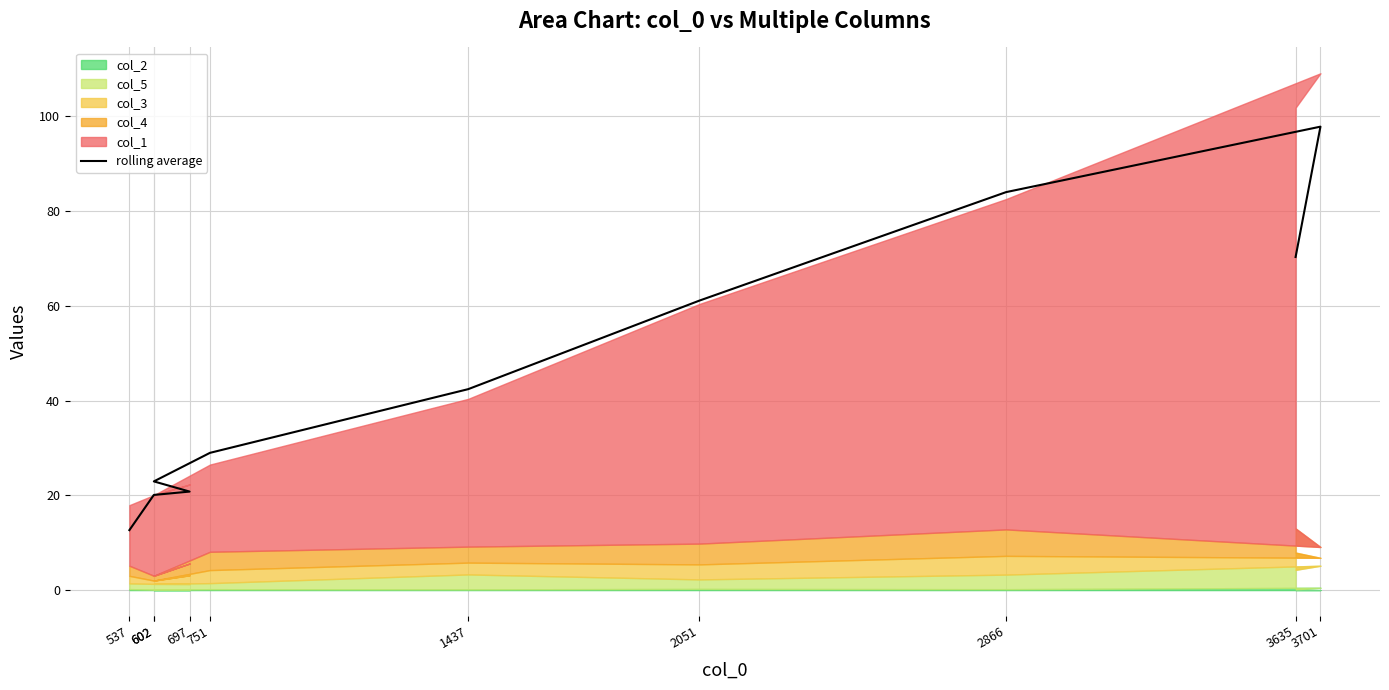

What is the average value?

46.1